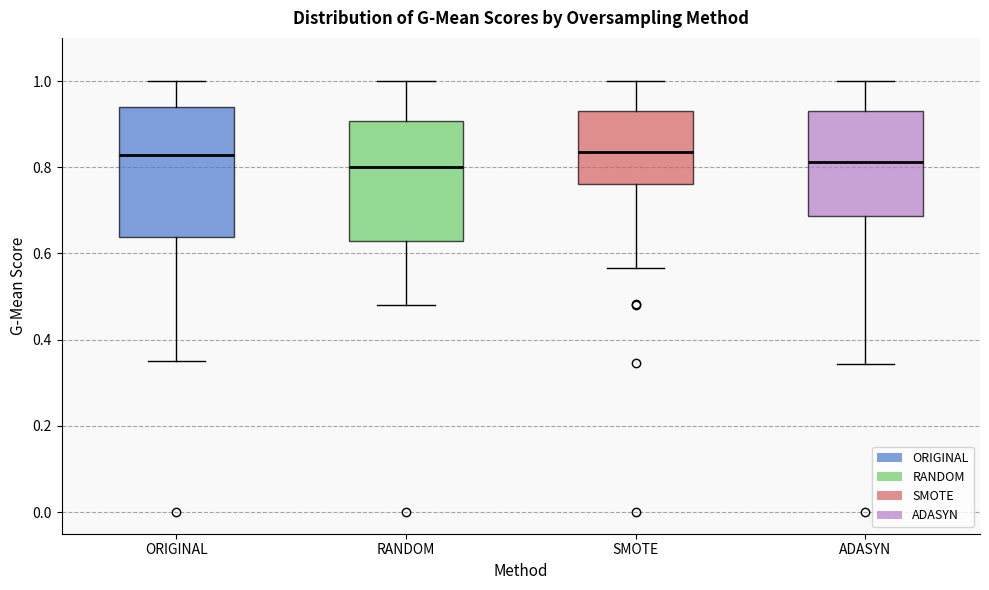

Reading left to right, read every box against the y-axis: the position of its median line, the range the box covers, and the ends of its whiskers. The values are not printed on the chart, so give them approximately, as read against the axis.

ORIGINAL: median 0.82, box 0.64 to 0.94, whiskers 0.36 to 1.00
RANDOM: median 0.80, box 0.62 to 0.90, whiskers 0.48 to 1.00
SMOTE: median 0.84, box 0.76 to 0.92, whiskers 0.56 to 1.00
ADASYN: median 0.82, box 0.68 to 0.94, whiskers 0.34 to 1.00